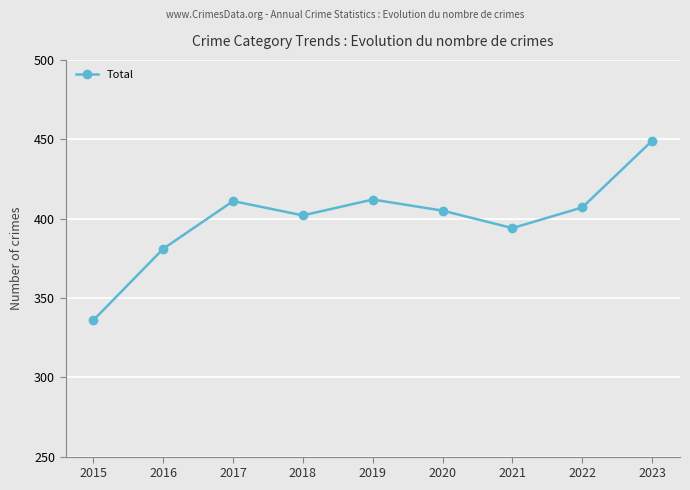

What is the value of the 4th point from the left?

402